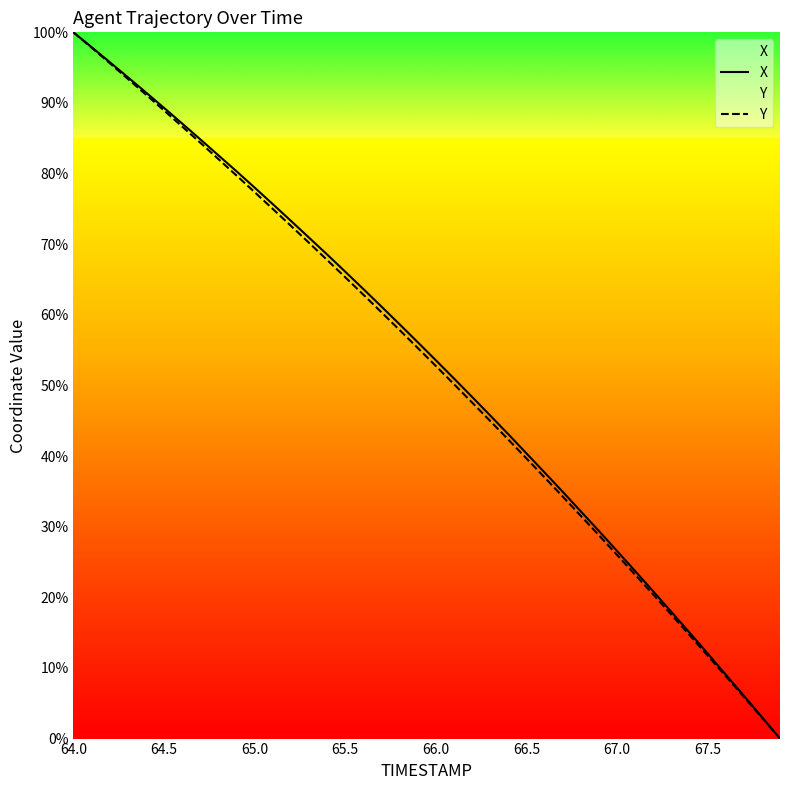

Is this an area chart (filled region under the line)?

No